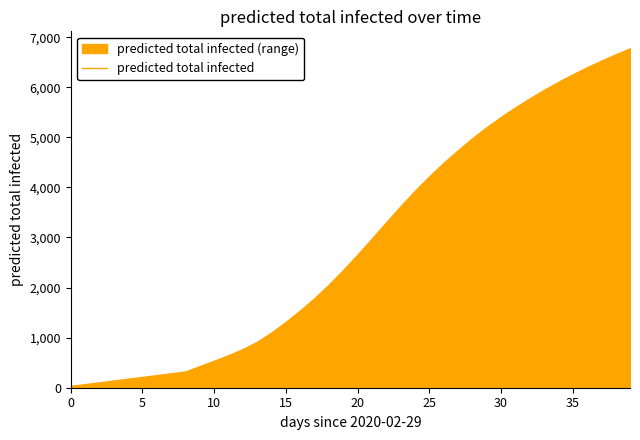

How many series are shown in this chart?

1